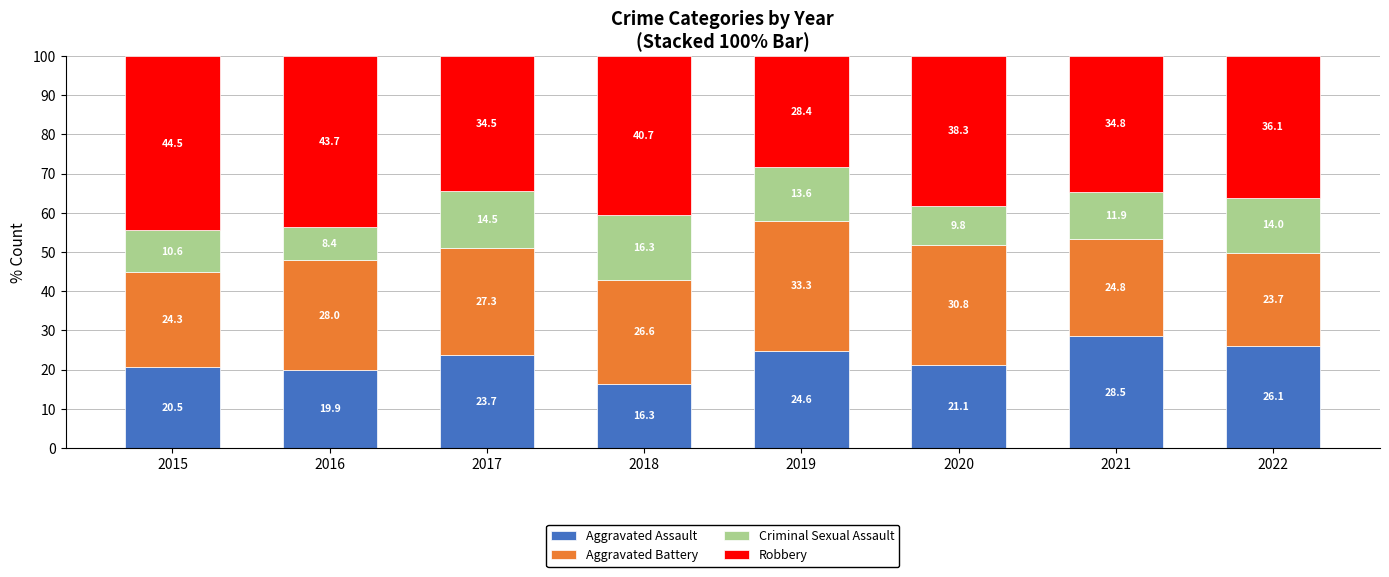

The Aggravated Assault series shows 42.2 at 2022. True or false?

False